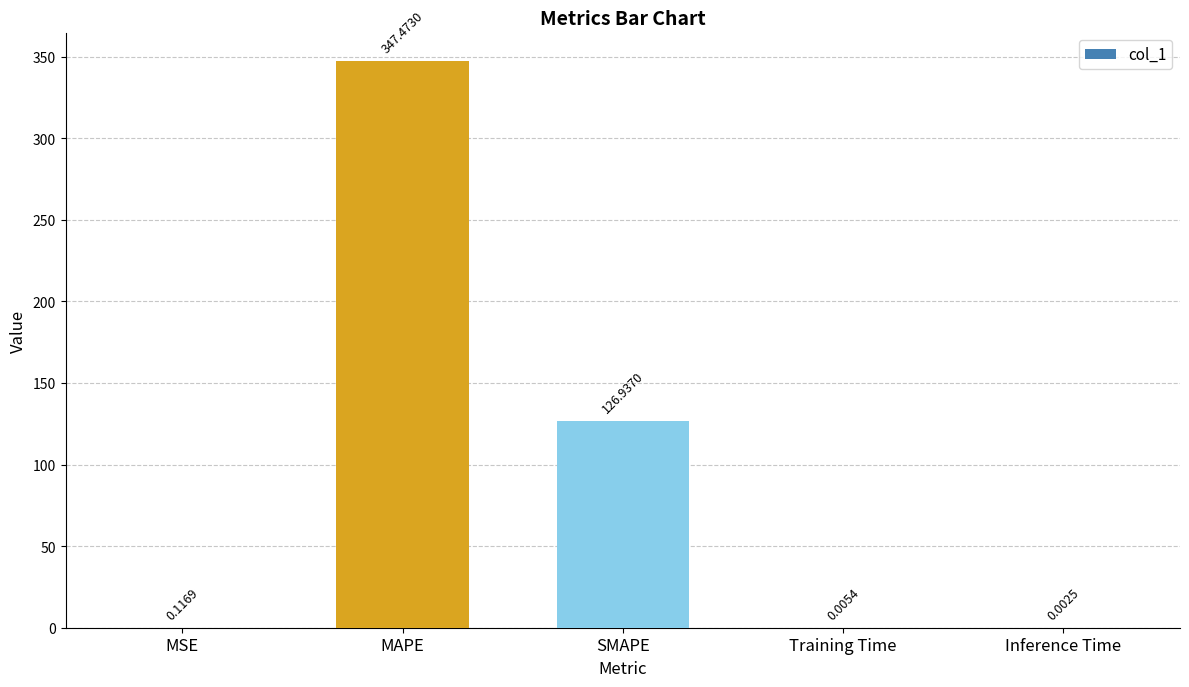

Where is the data nearest to the value 173?

SMAPE